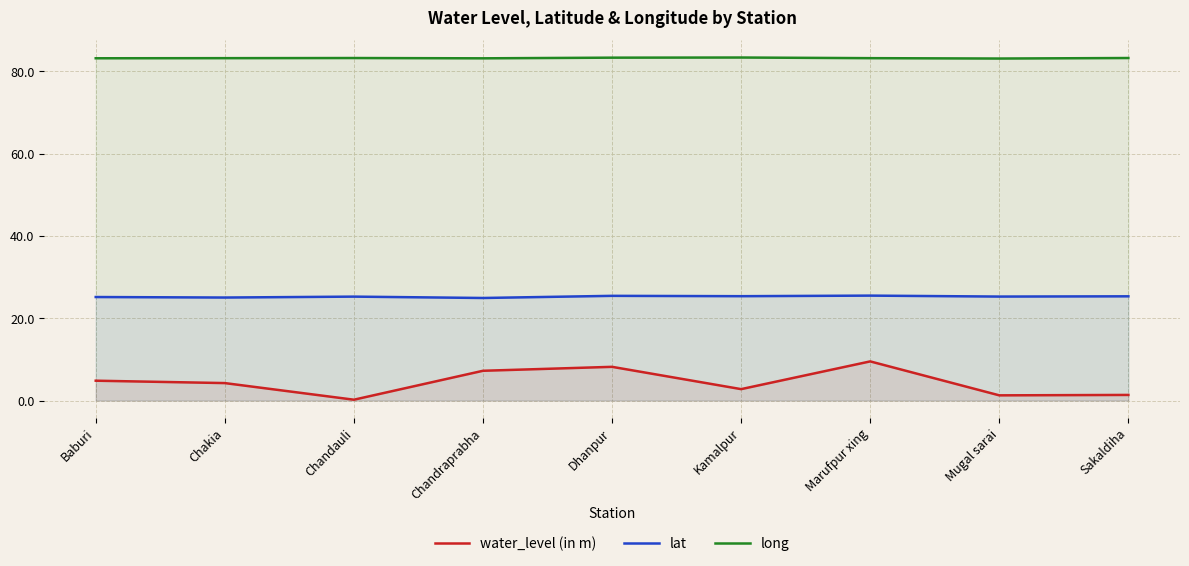

Which has a higher value, Mugal sarai or Chandraprabha?

Chandraprabha